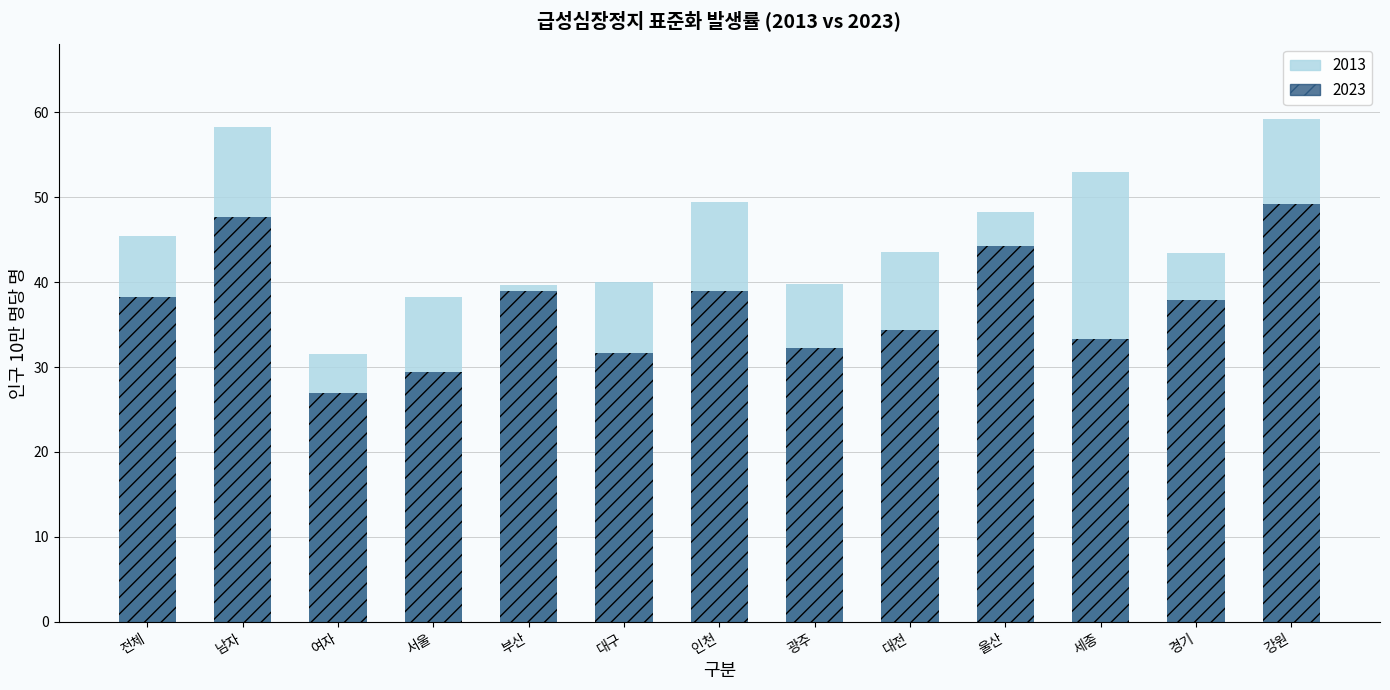

The value of 2023 at 광주 is 32.2. True or false?

True